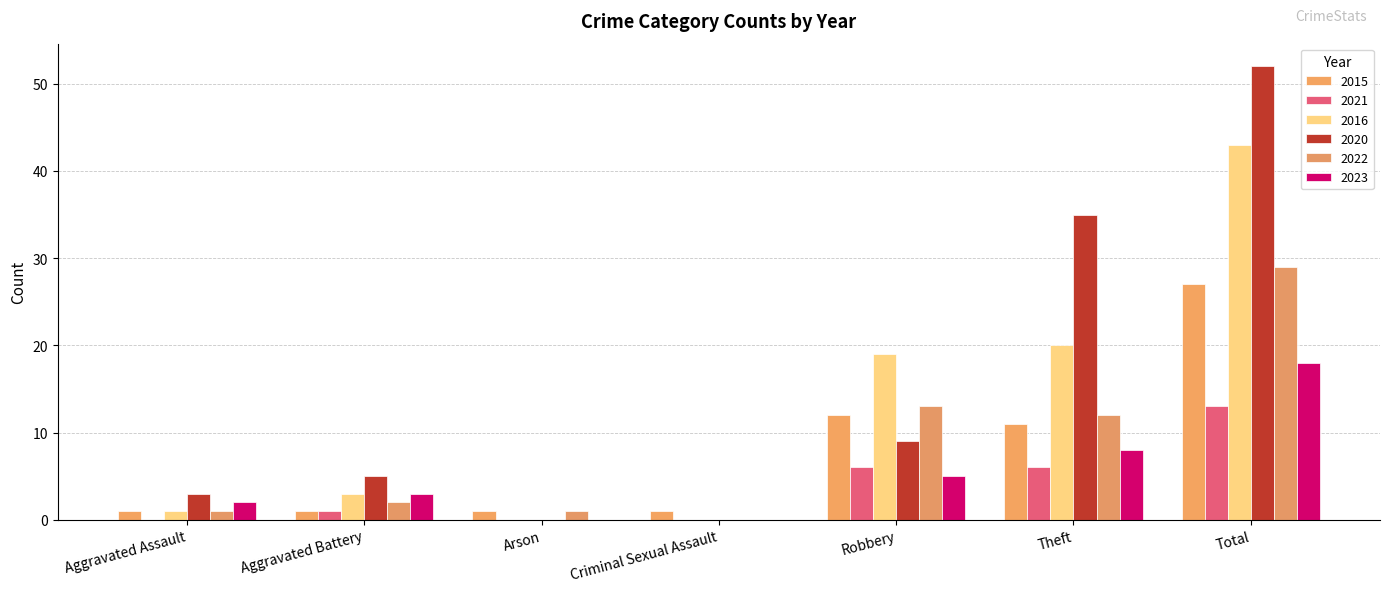

What is the average value of the 2016 series?

12